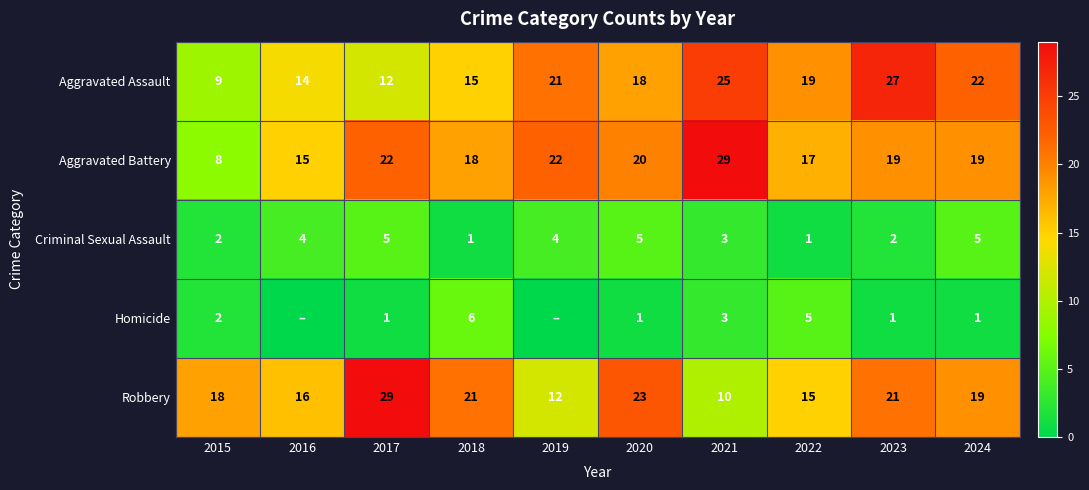

The Robbery series shows 15 at 2022. True or false?

True